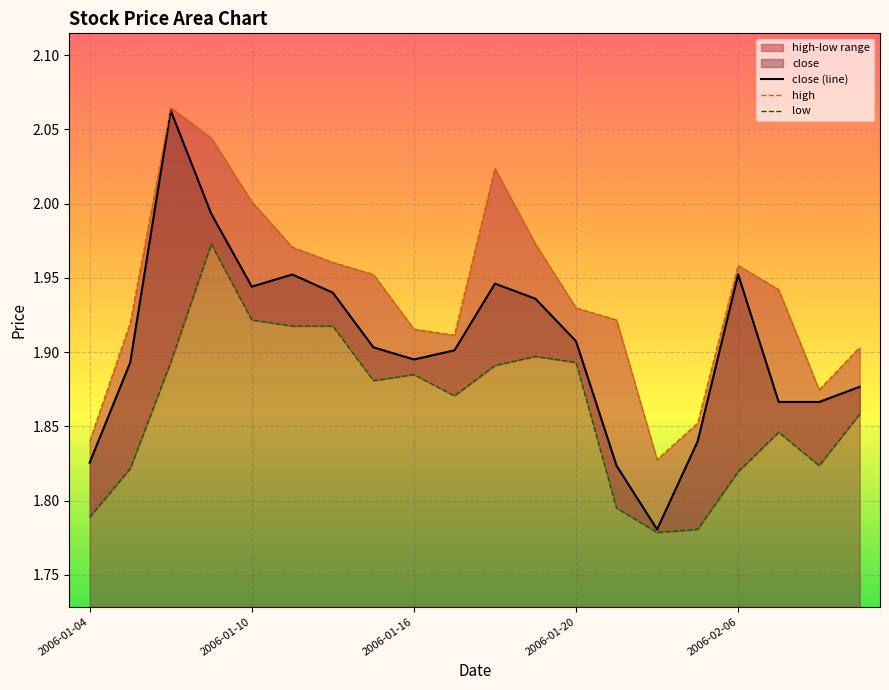

Where is the first local minimum for high?

9